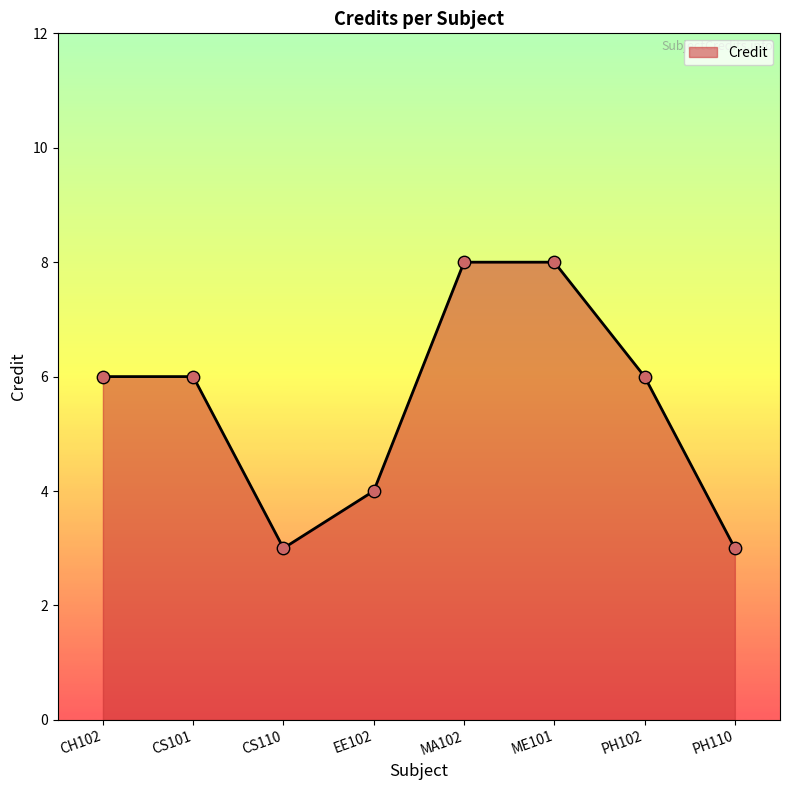

What is the ratio of the value at ME101 to the value at PH102?

1.3